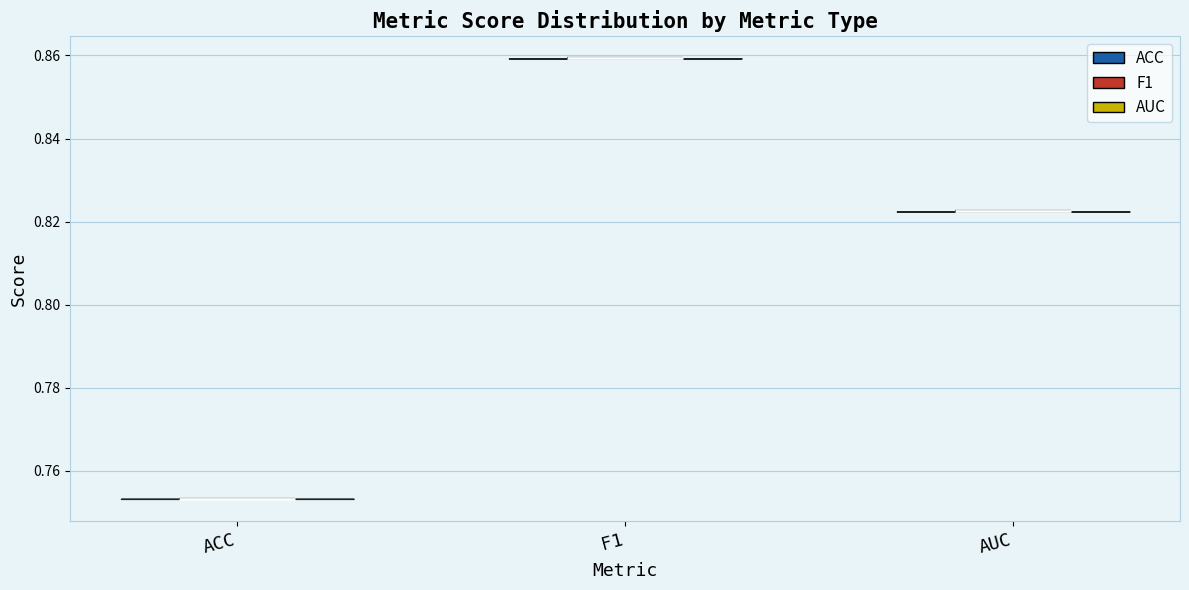

Reading left to right, read every violin against the y-axis: where its median line is, and the lowest and highest points it reaches. The values are not printed on the chart, so give them approximately, as read against the axis.

ACC: median line 0.754, lowest point 0.754, highest point 0.754
F1: median line 0.860, lowest point 0.860, highest point 0.860
AUC: median line 0.822, lowest point 0.822, highest point 0.822